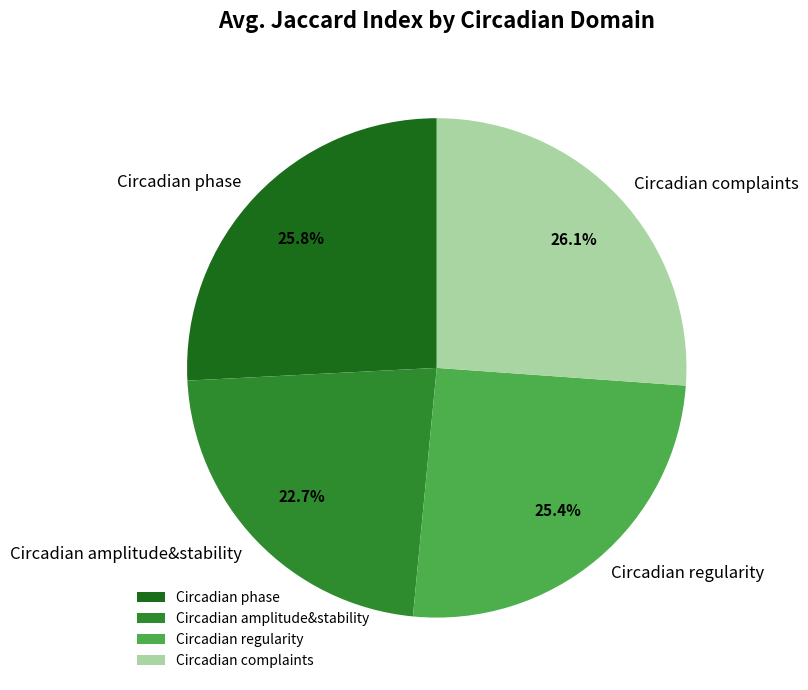

Does Circadian phase represent more than half of the total?

No